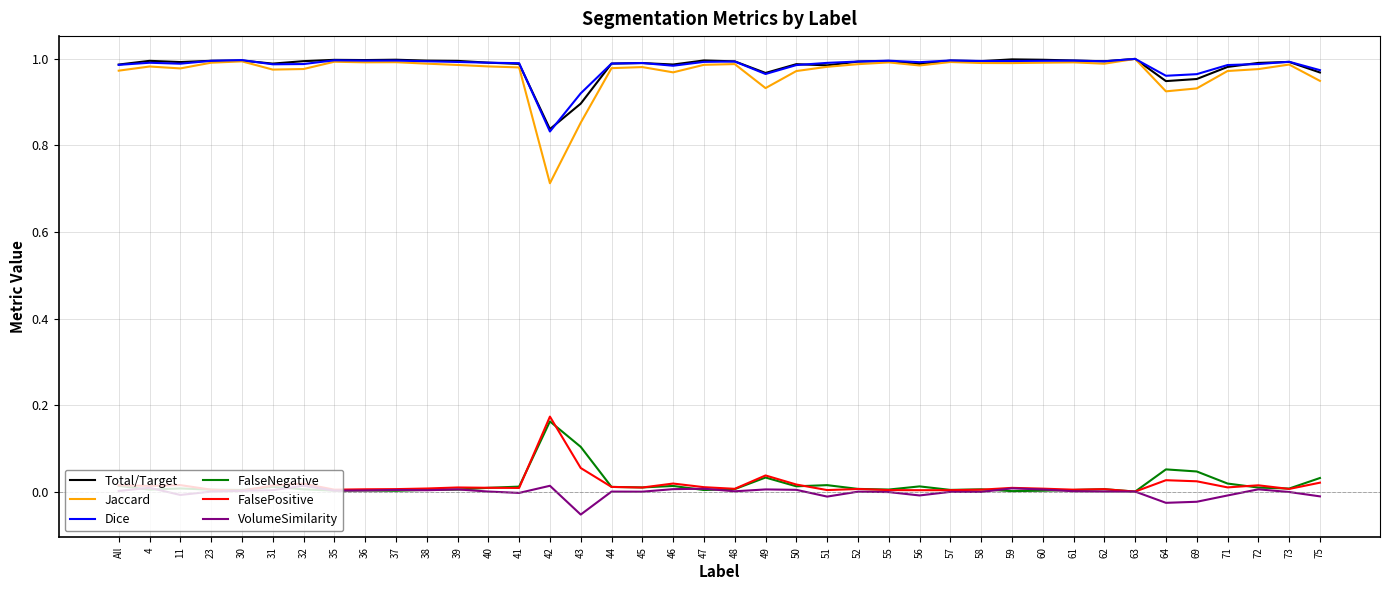

True or false: FalseNegative and Jaccard intersect in this chart.

False